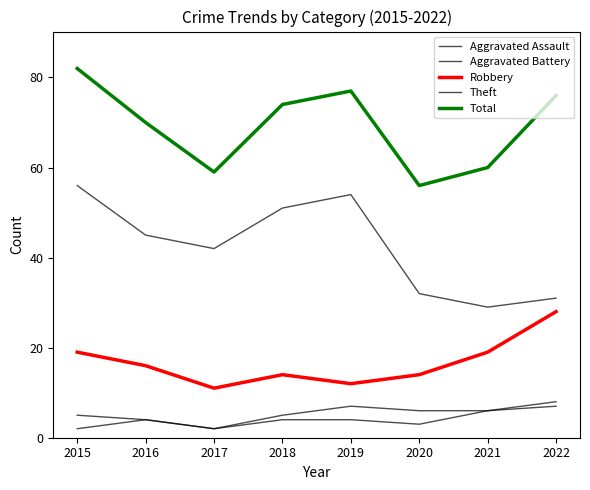

True or false: Total and Aggravated Assault intersect in this chart.

False